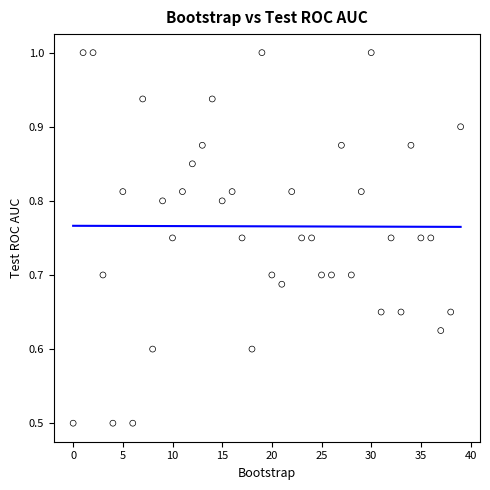

What is the range of Y values (max minus min)?

0.5